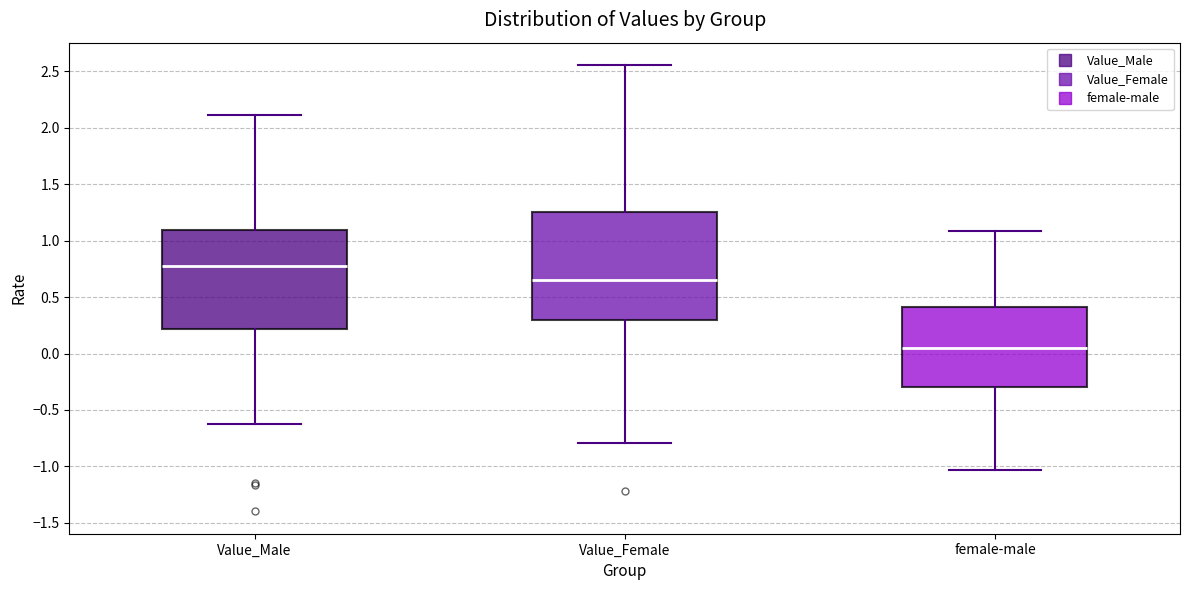

Reading left to right, read every box against the y-axis: the position of its median line, the range the box covers, and the ends of its whiskers. The values are not printed on the chart, so give them approximately, as read against the axis.

Value_Male: median 0.75, box 0.20 to 1.10, whiskers -0.65 to 2.10
Value_Female: median 0.65, box 0.30 to 1.25, whiskers -0.80 to 2.55
female-male: median 0.05, box -0.30 to 0.40, whiskers -1.05 to 1.10